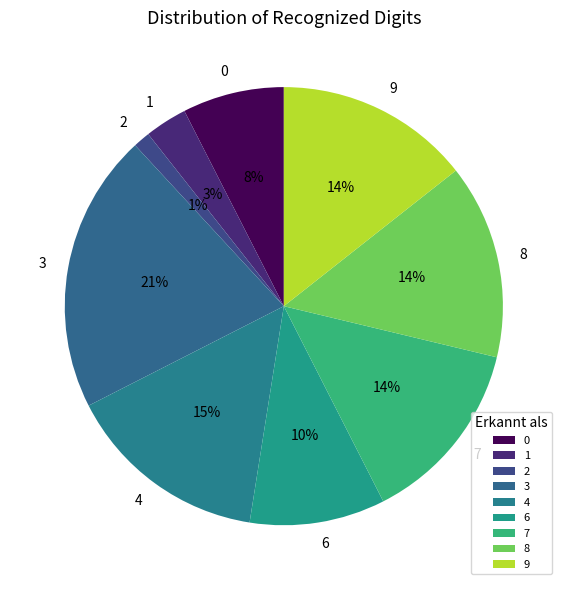

Is it true that 2 is 17% of the pie?

False